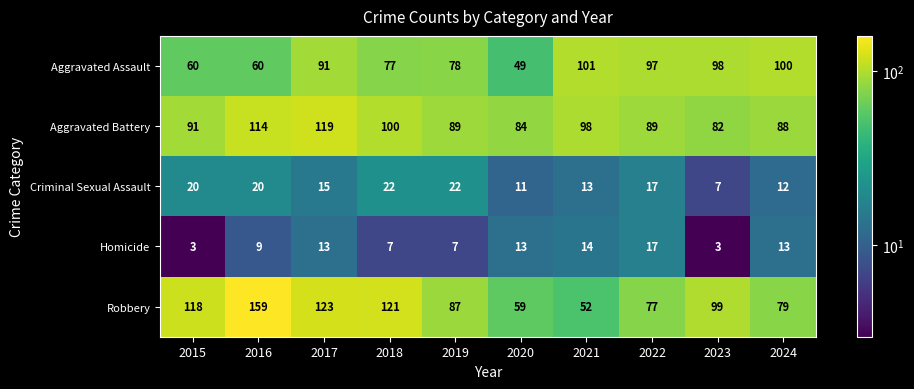

What is the maximum value for Homicide?

17